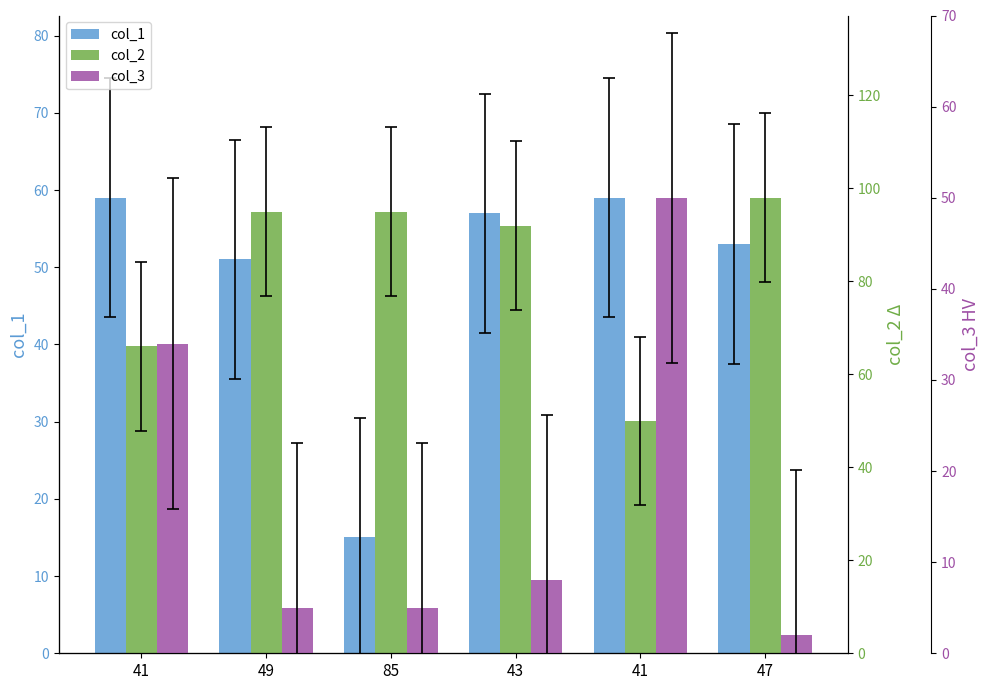

What is the label of the 2nd bar from the right?

41